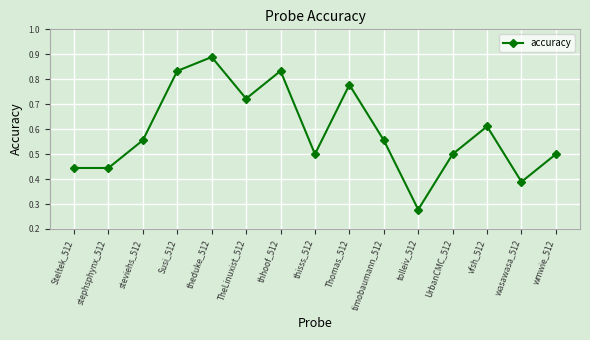

Is it true that the value at TheLinuxist_512 is 1.0?

False